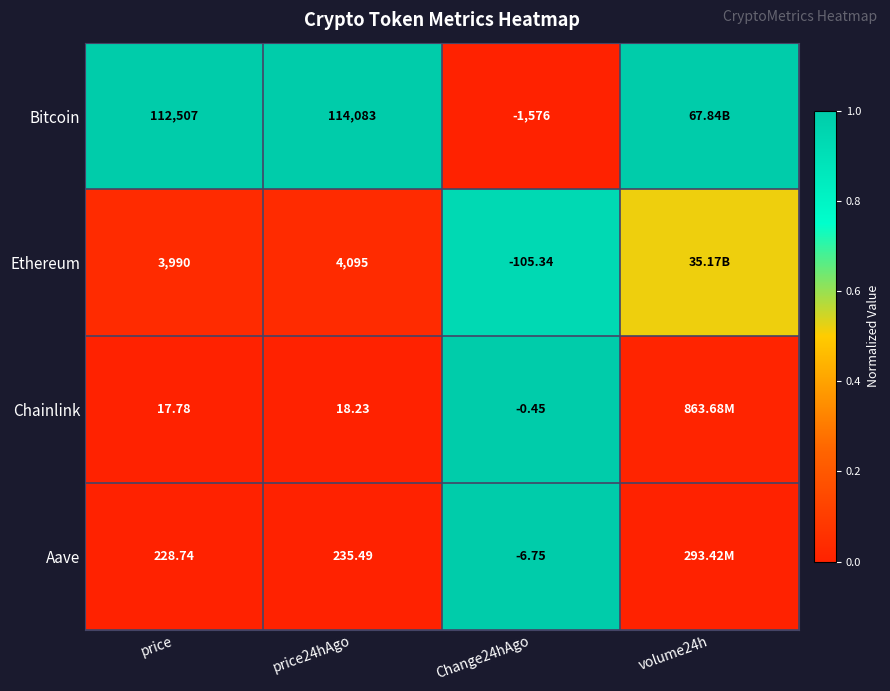

Between price and Change24hAgo, which series saw the biggest shift?

Bitcoin